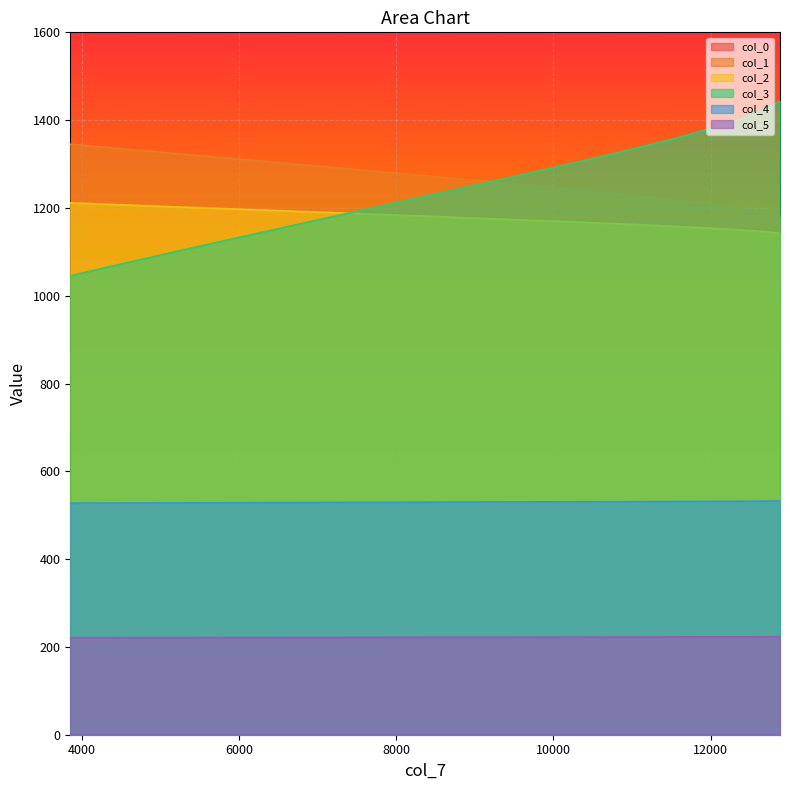

True or false: col_2 and col_1 intersect in this chart.

False